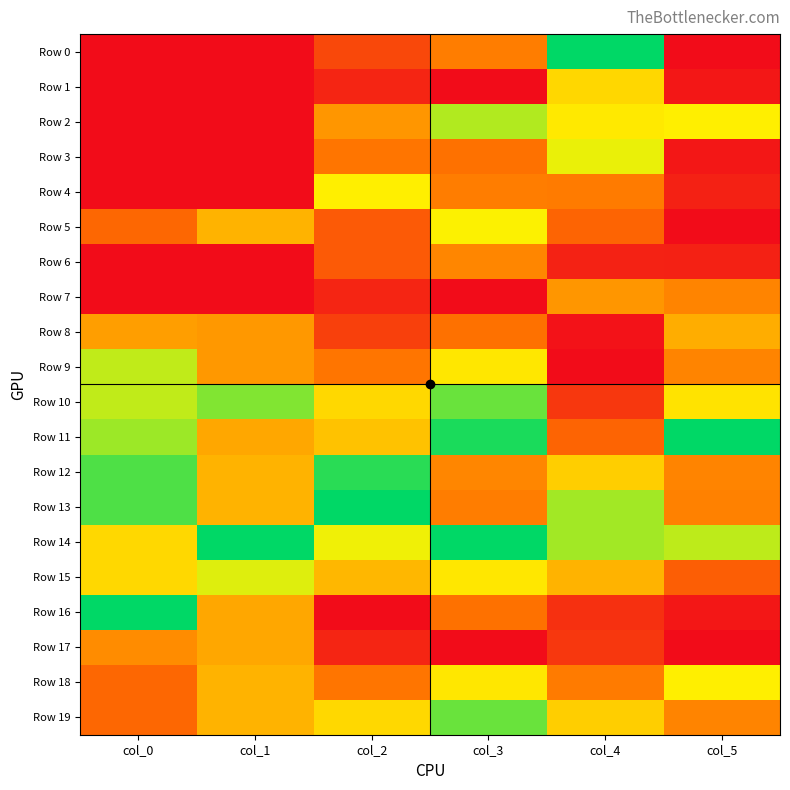

Rank the series by their maximum value, from lowest to highest.

Row 6, Row 7, Row 17, Row 8, Row 1, Row 18, Row 4, Row 5, Row 3, Row 15, Row 9, Row 2, Row 10, Row 19, Row 12, Row 0, Row 11, Row 13, Row 14, Row 16